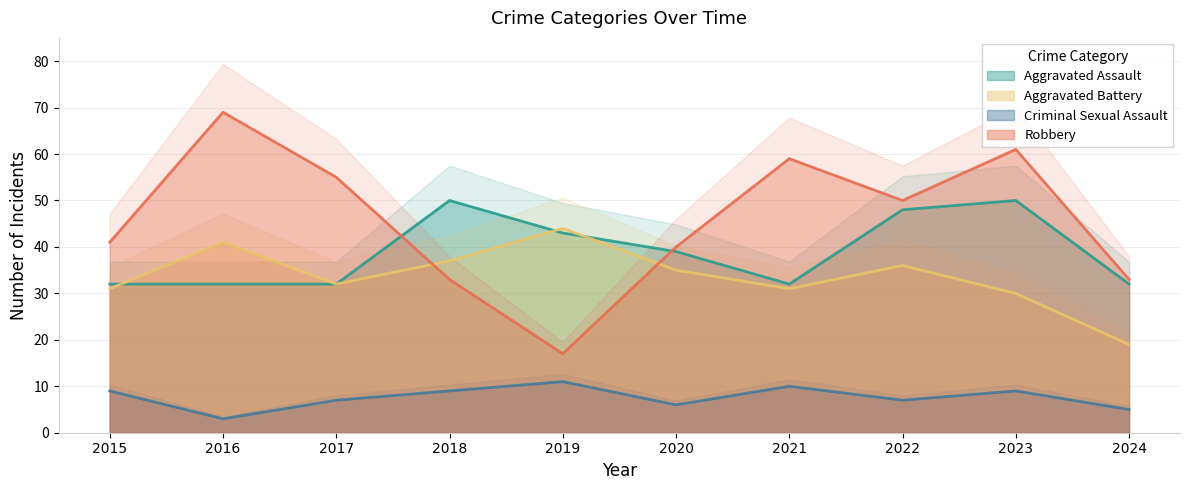

Is the value of Aggravated Assault at 2021 greater than the value of Criminal Sexual Assault at 2023?

Yes